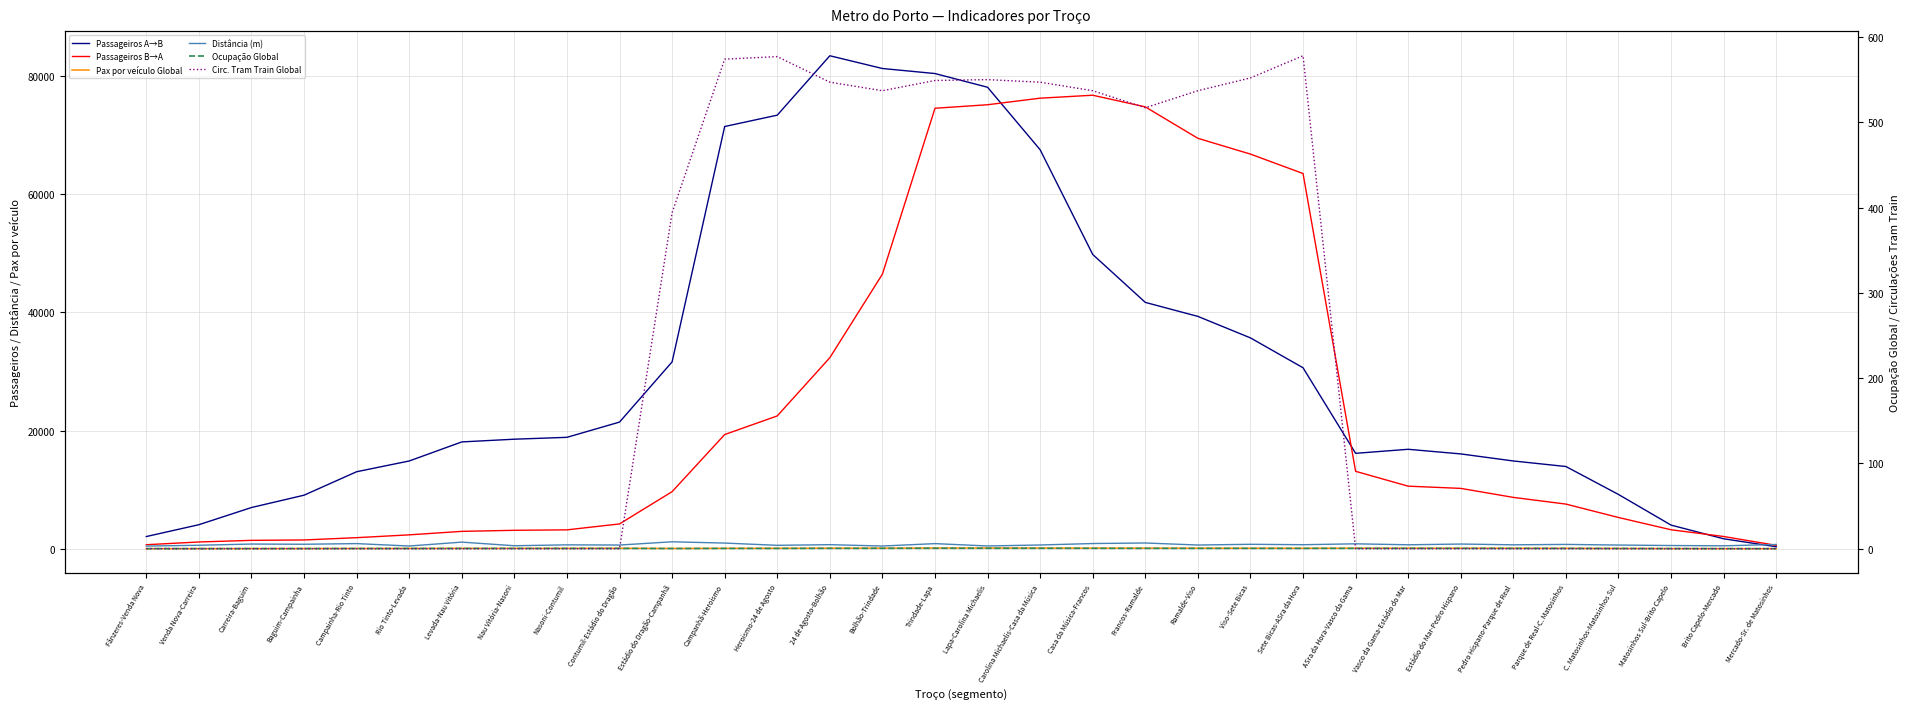

At which label does Passageiros B→A first exceed 9651?

Estádio do Dragão-Campanhã